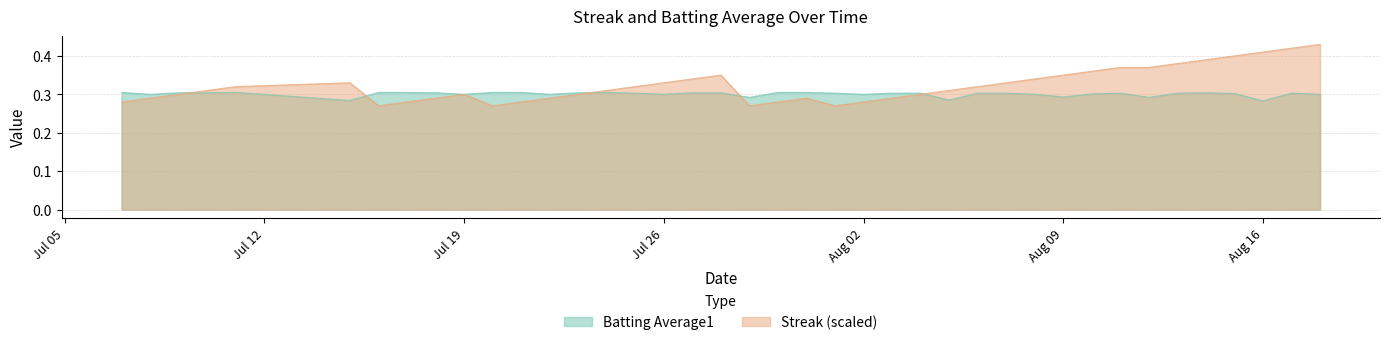

List the series in order of their overall mean, highest first.

Streak (scaled), Batting Average1